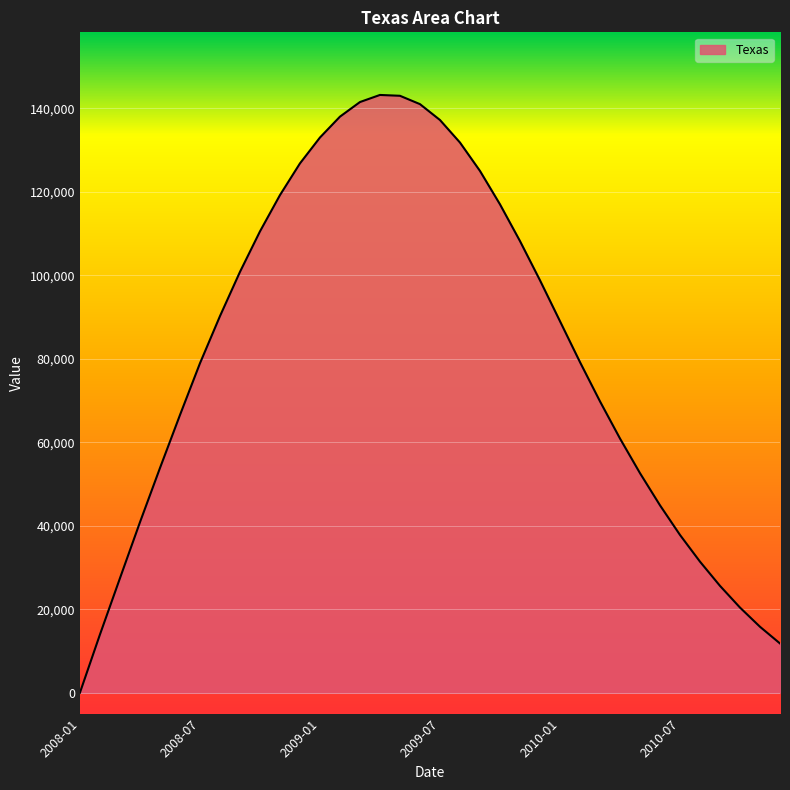

What is the greatest value displayed?

143200